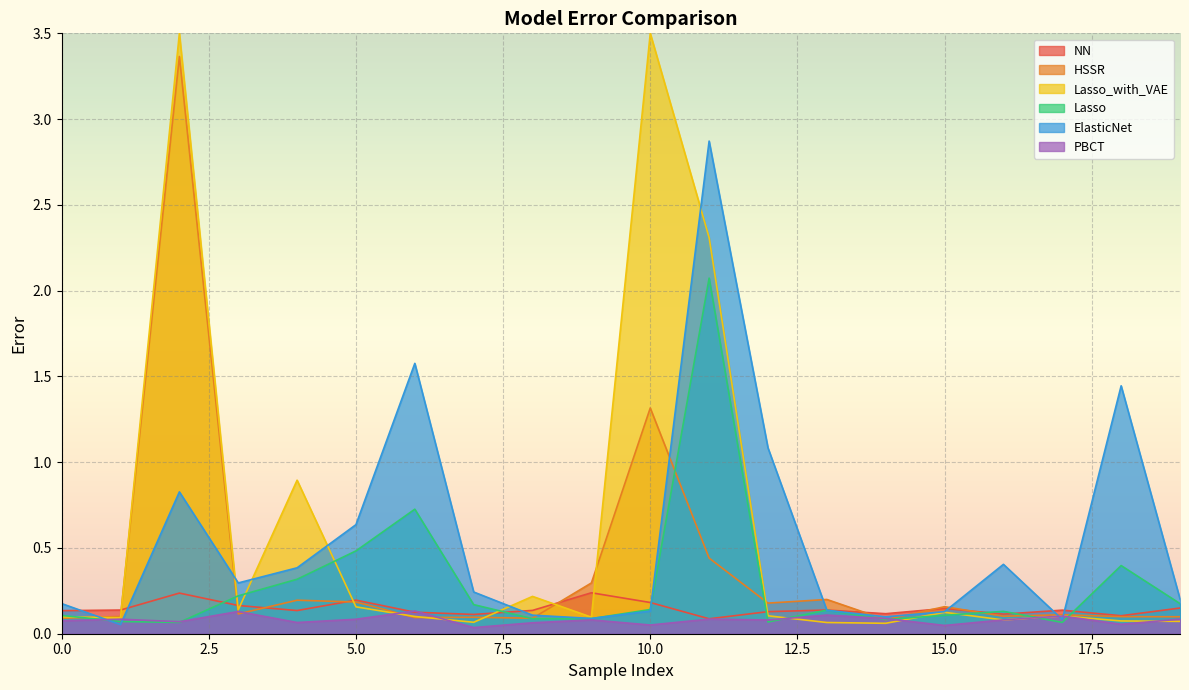

How many distinct data groups are displayed?

6